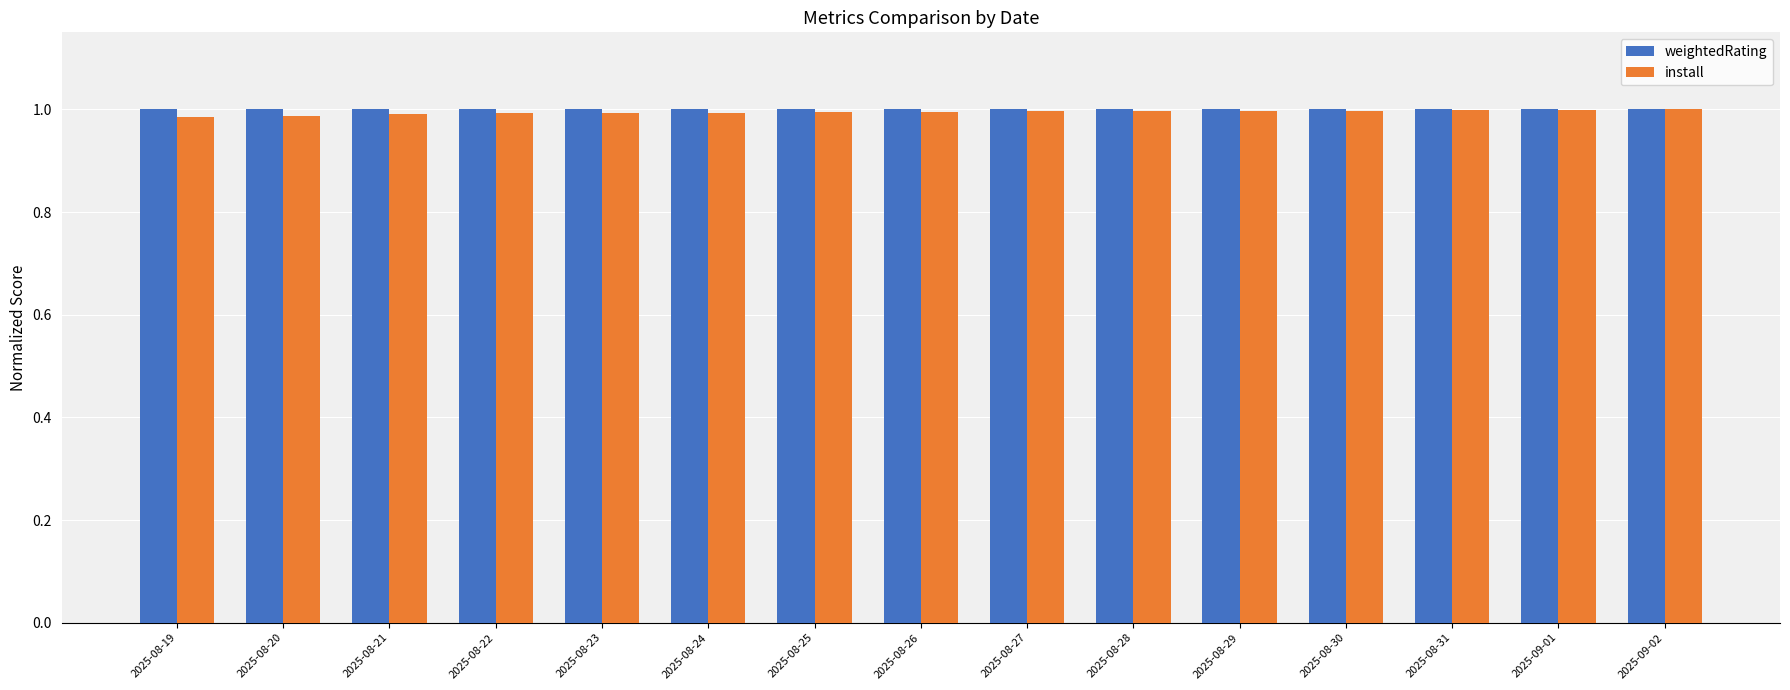

What is the sum of the weightedRating values at 2025-08-23 and 2025-08-31?

2.0